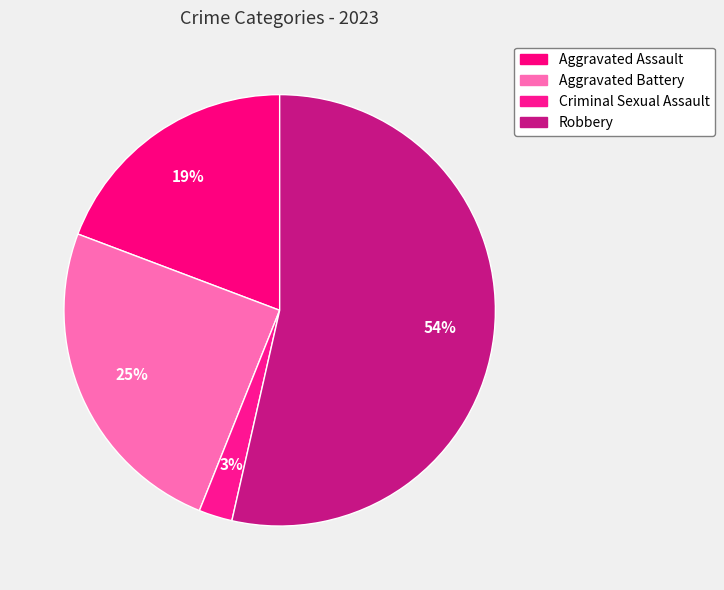

To the nearest percent, what is the difference between the Robbery and Aggravated Battery slice percentages?

29%